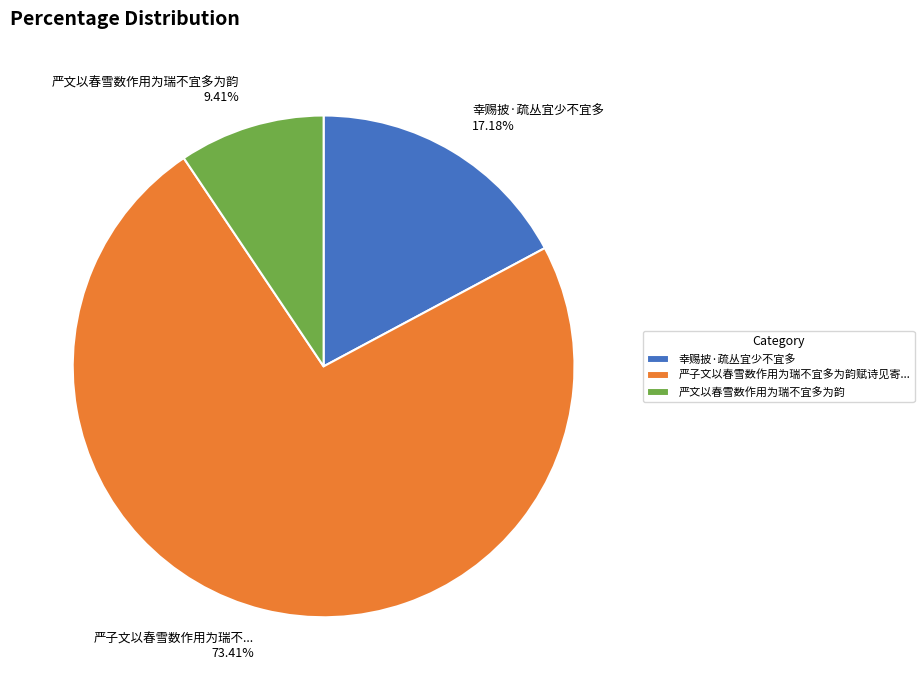

What portion of the pie excludes 严文以春雪数作用为瑞不宜多为韵?

90.6%